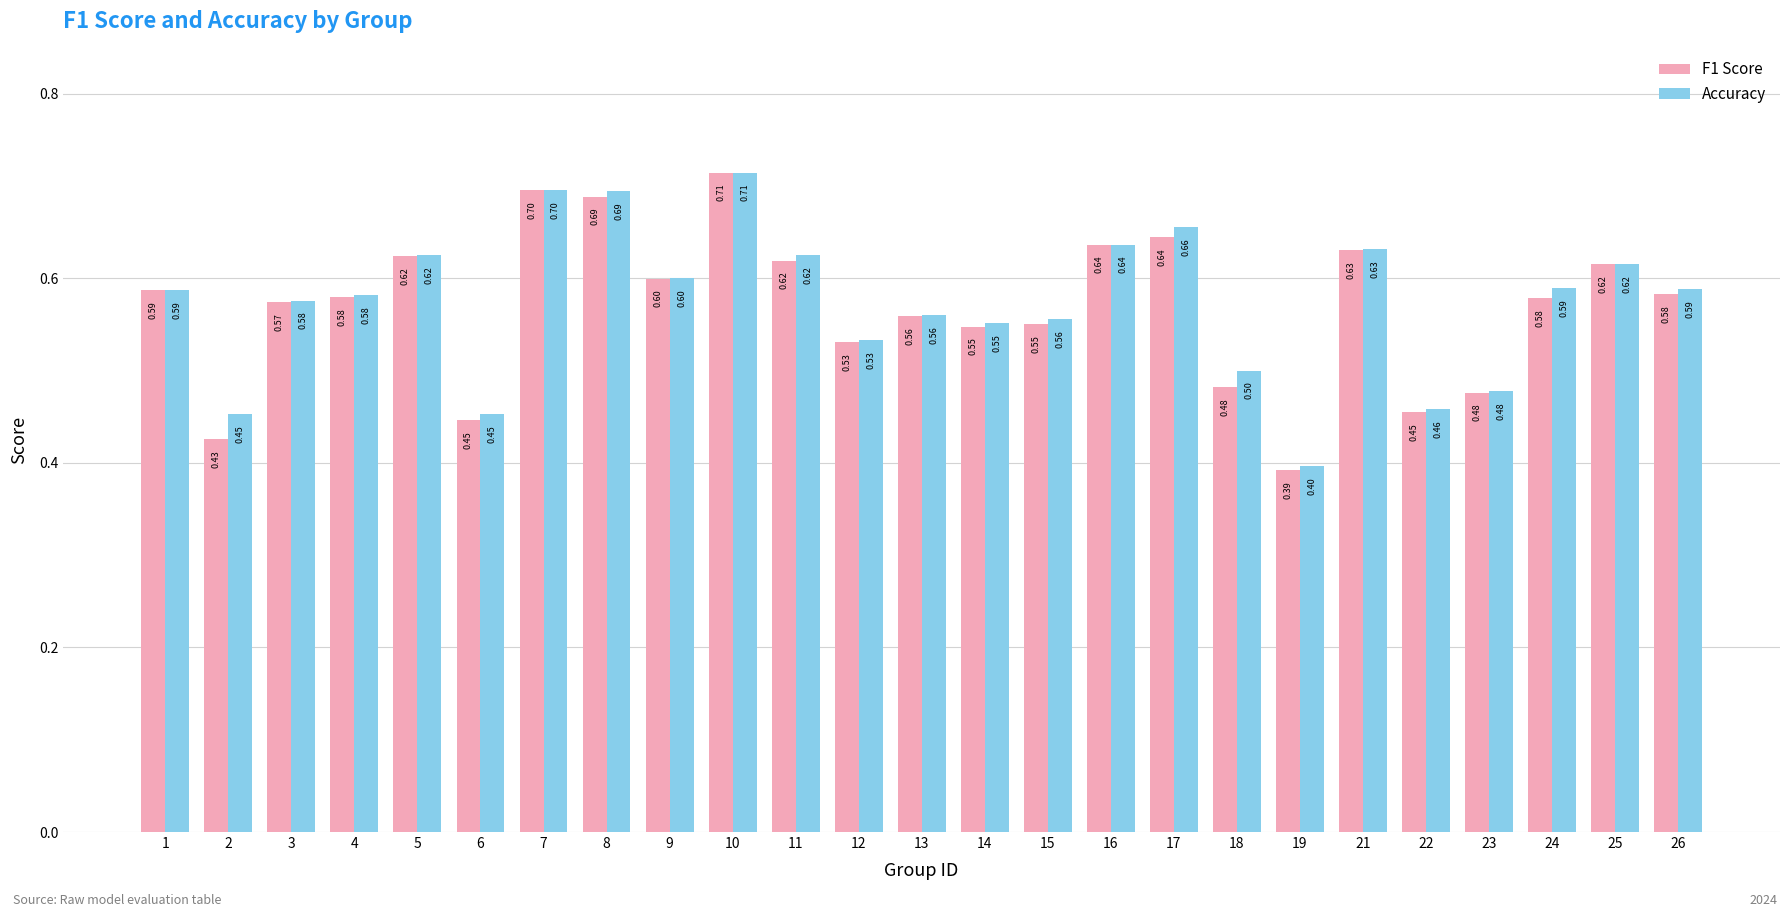

How many data points does each series have?

25